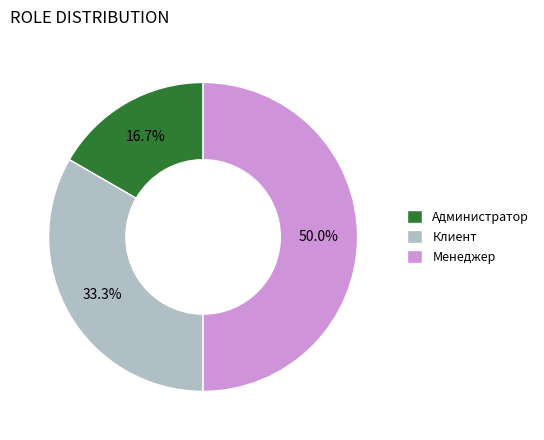

Which category has the smallest portion of the pie?

Администратор